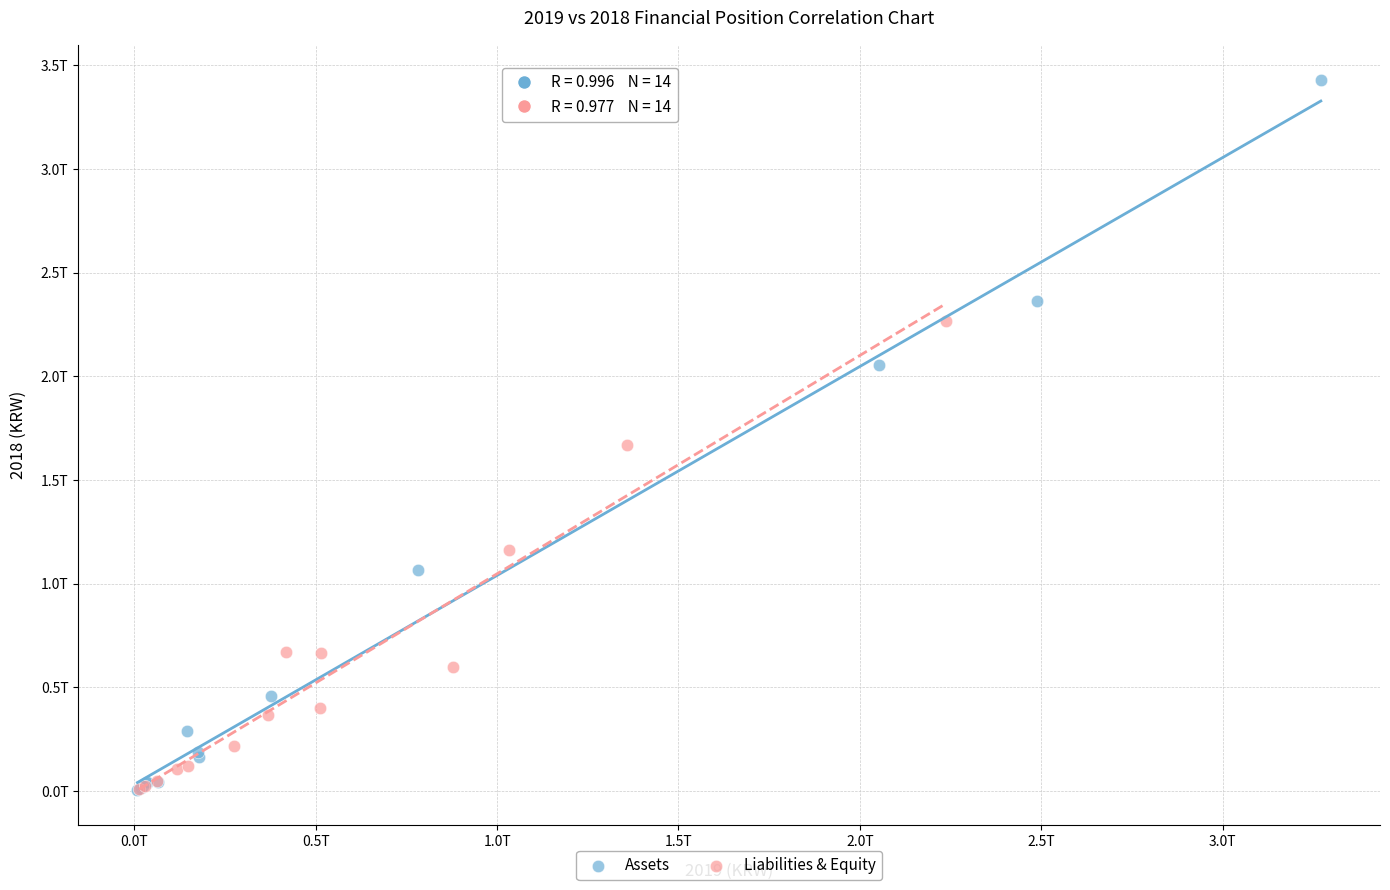

Which series reaches the maximum Y coordinate?

Assets